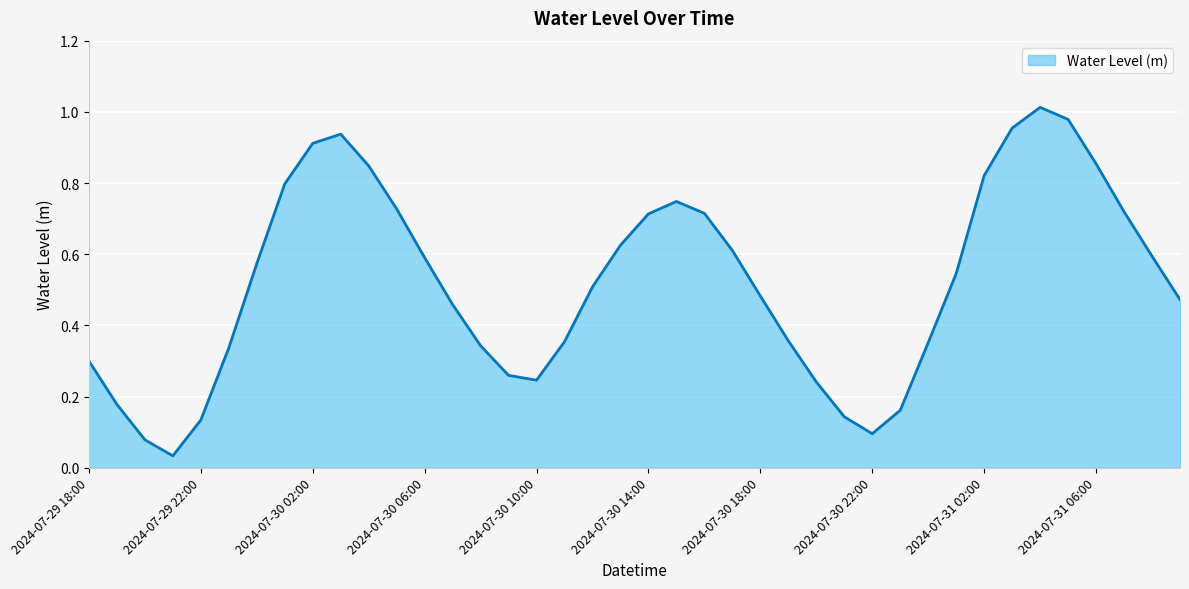

Does the chart have visible grid lines?

Yes